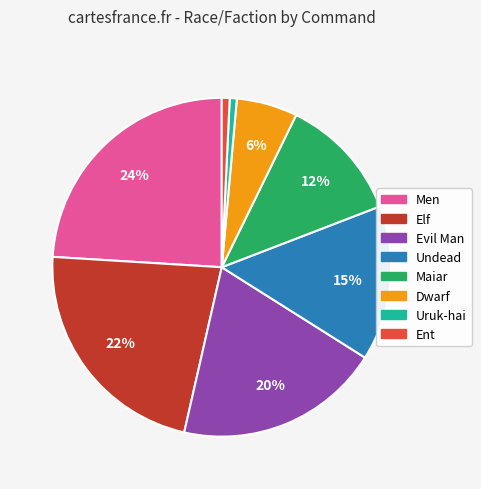

Which slice is the largest?

Men